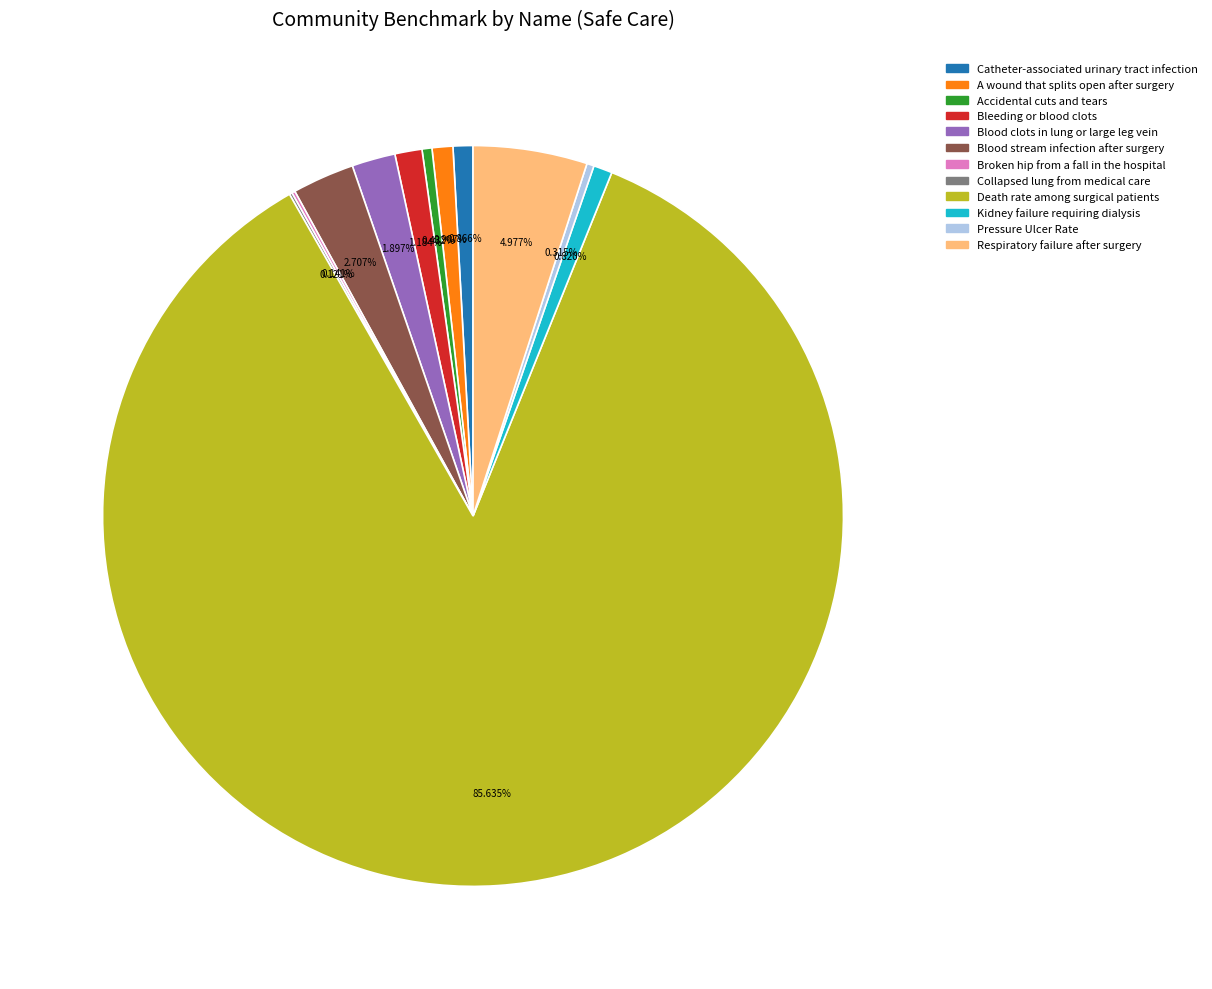

What is the majority slice?

Death rate among surgical patients